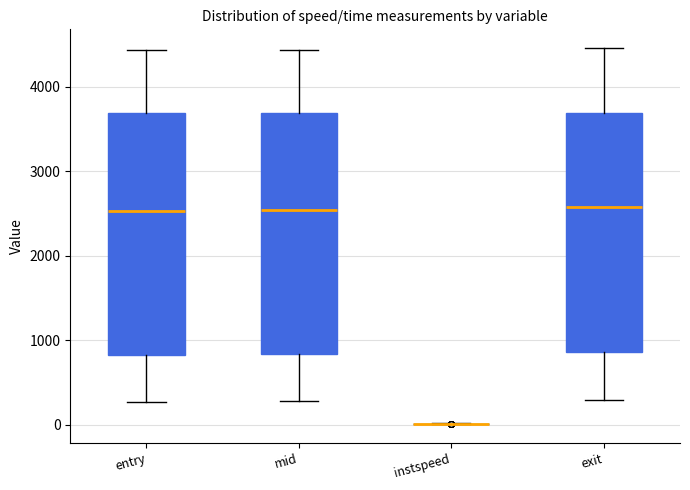

Reading left to right, transcribe this box plot: for each box, give where its median line is, the range the box spans, and where its two whiskers end, as read against the y-axis. The values are not printed on the chart, so give them approximately, as read against the axis.

entry: median 2500, box 800 to 3700, whiskers 300 to 4400
mid: median 2500, box 800 to 3700, whiskers 300 to 4400
instspeed: box collapsed to a line at 0, whiskers 0 to 0
exit: median 2600, box 900 to 3700, whiskers 300 to 4500